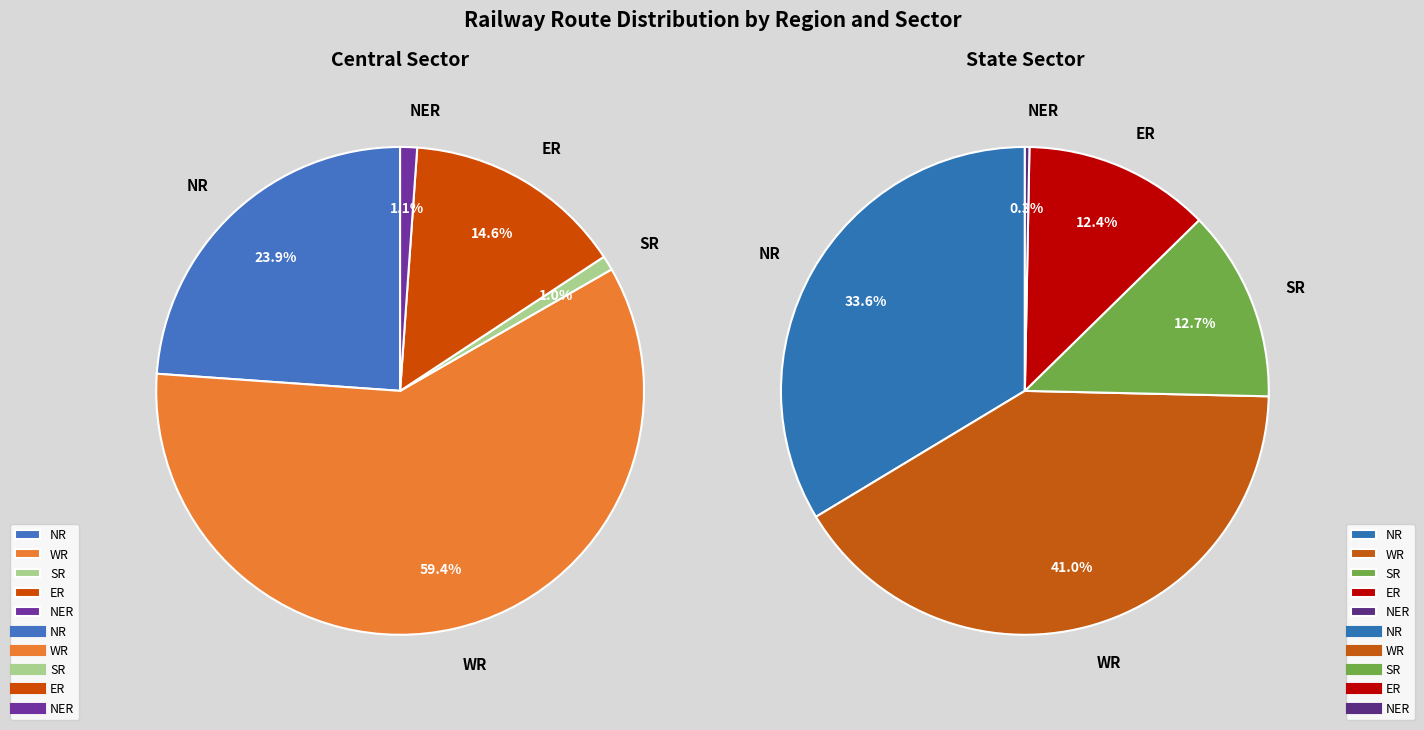

What is the total percentage of Central Sector and State Sector?

100.0%